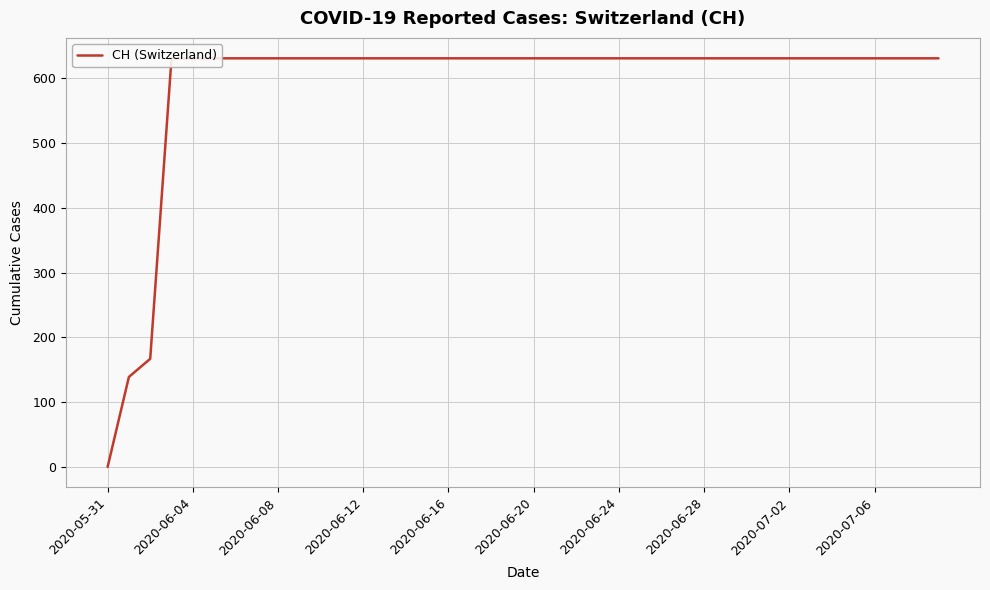

Which label corresponds to the largest value in the chart?

2020-06-12